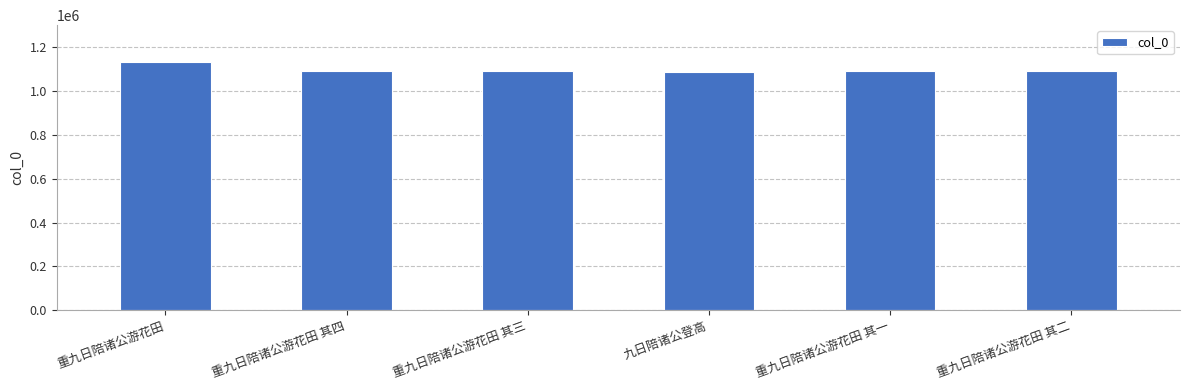

What is the label of the 5th bar from the right?

重九日陪诸公游花田 其四